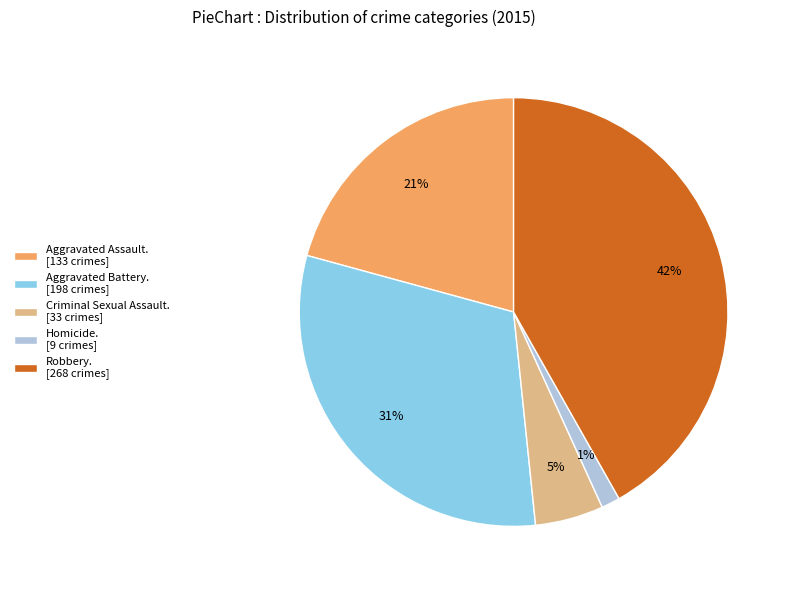

Combined, do Aggravated Assault. [133 crimes] and Homicide. [9 crimes] account for over 50%?

No